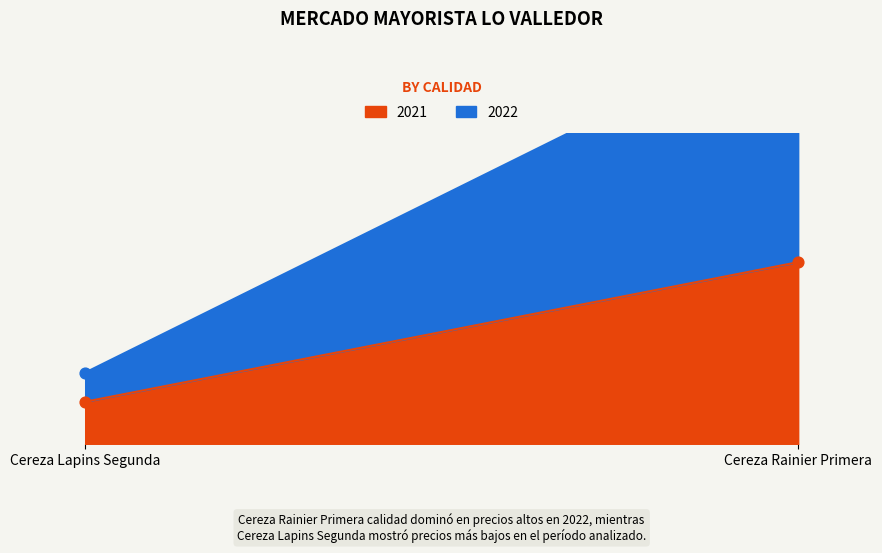

Is the value of 2021 at Cereza Rainier Primera greater than the value of 2022 at Cereza Rainier Primera?

No